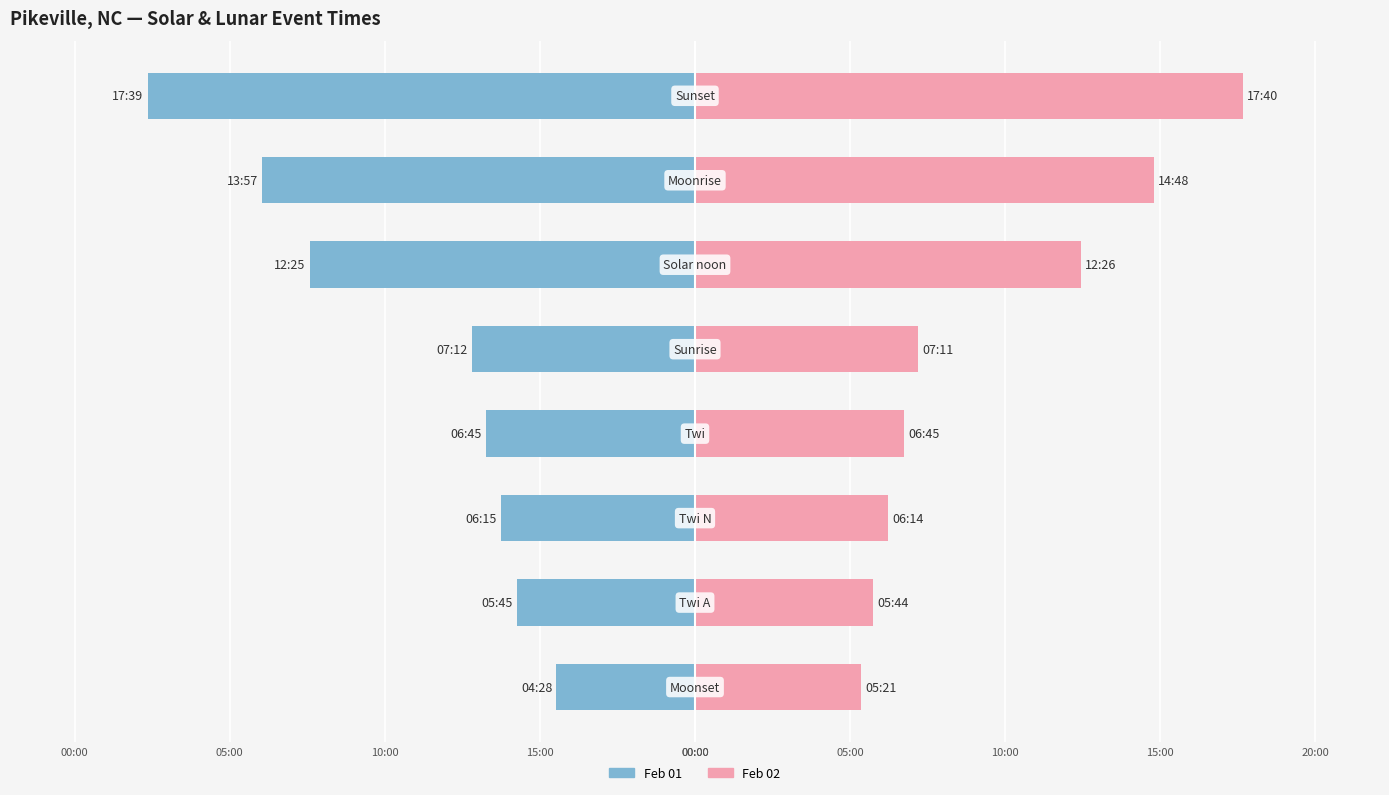

How many bars are there in total?

16